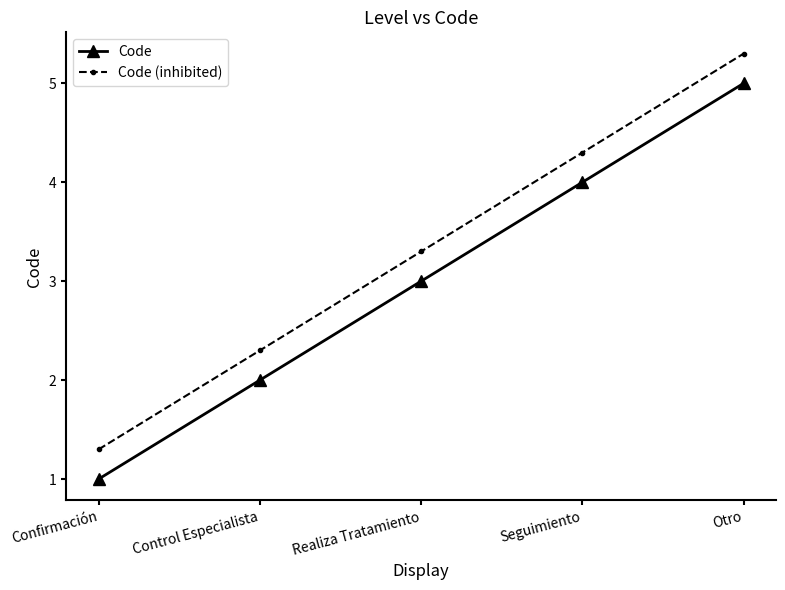

Is it true that Code equals 1.3 at Confirmación?

False